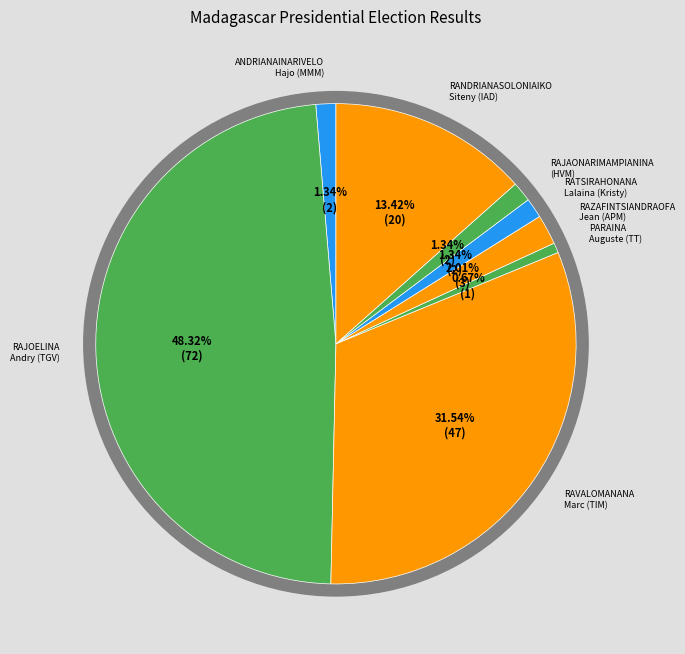

Is RAZAFINTSIANDRAOFA
Jean (APM) the majority of the pie?

No